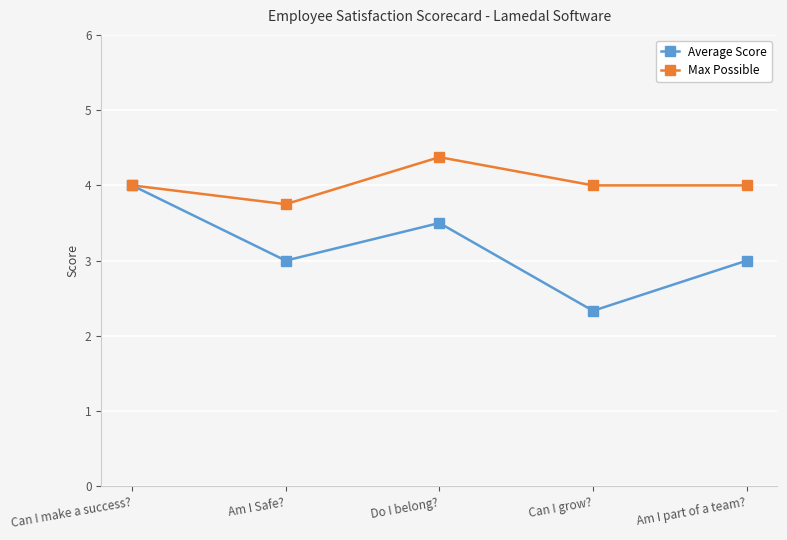

The value of Max Possible at Can I make a success? is 1.3. True or false?

False